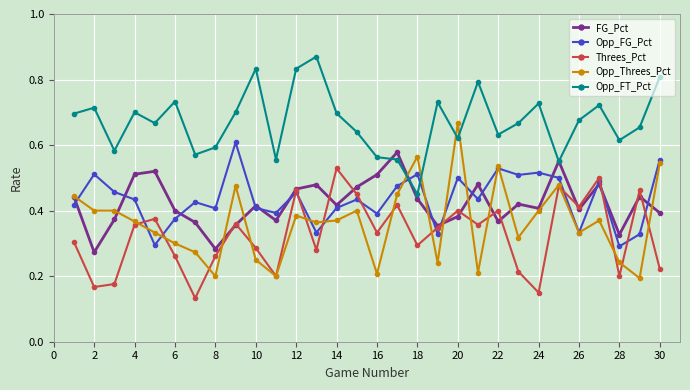

True or false: Threes_Pct has more than 1 interior local peaks.

True